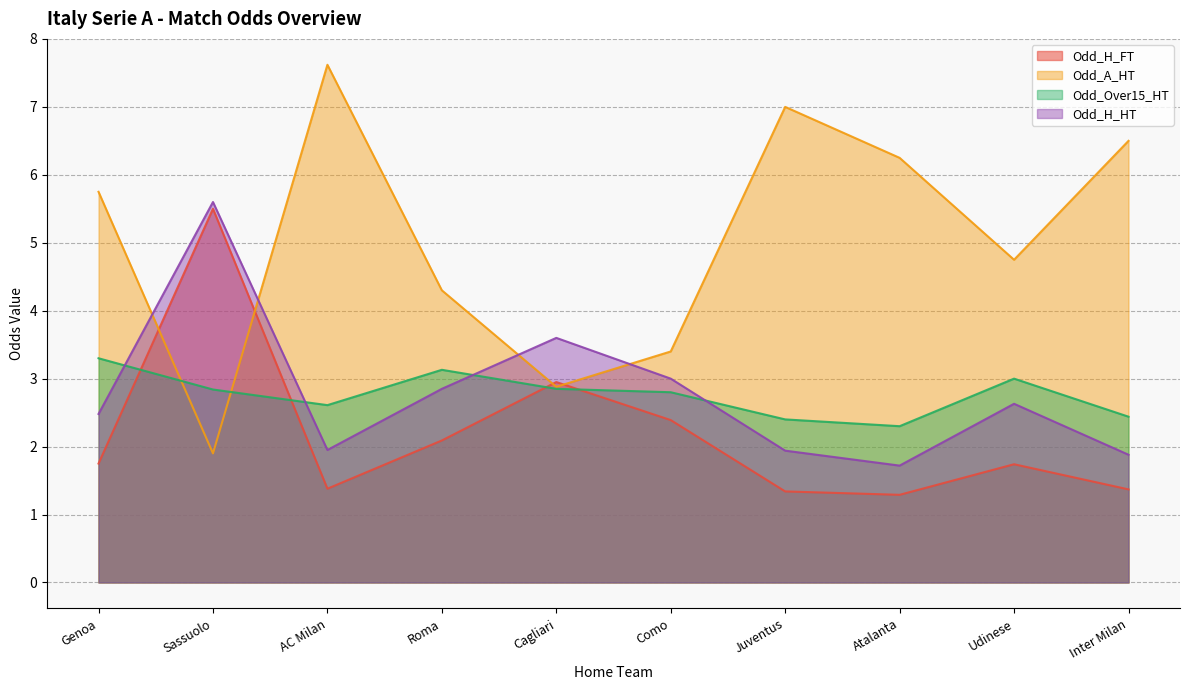

At which label is Odd_H_FT closest to 3?

Cagliari